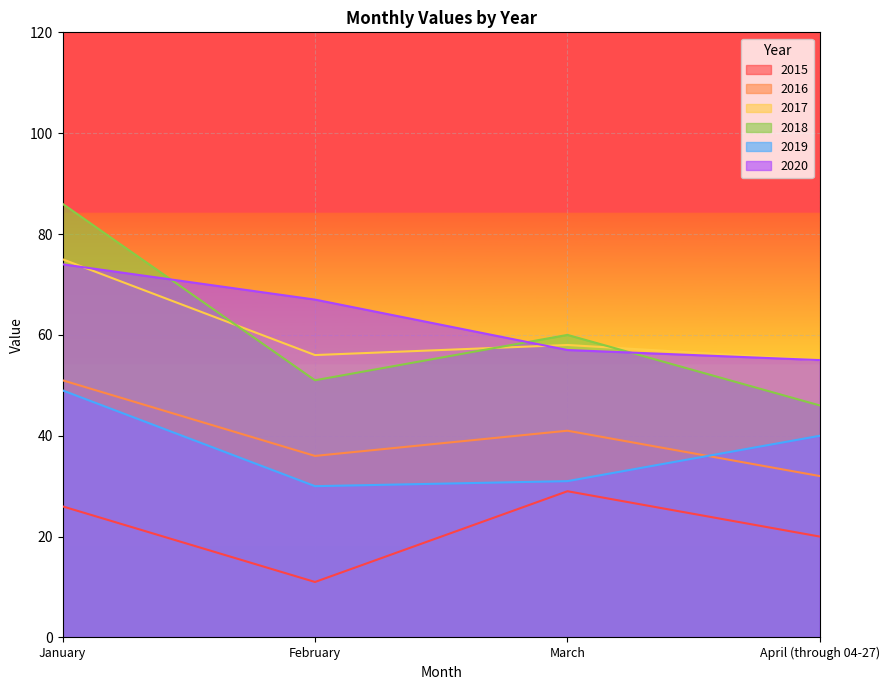

What is the value of the 2019 point at the 2nd from the left?

30